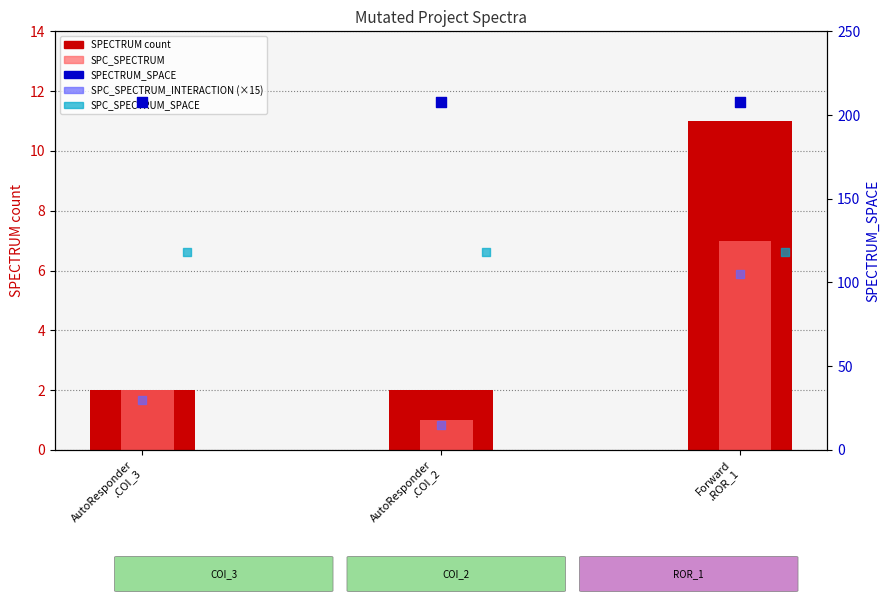

What are all the series names shown in the legend?

SPECTRUM (count), SPC_SPECTRUM, SPECTRUM_SPACE, SPC_SPECTRUM_INTERACTION (scaled), SPC_SPECTRUM_SPACE